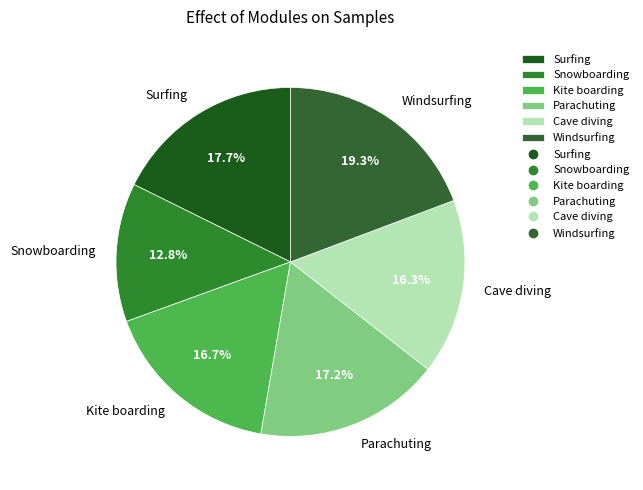

Which has a higher value, Surfing or Windsurfing?

Windsurfing